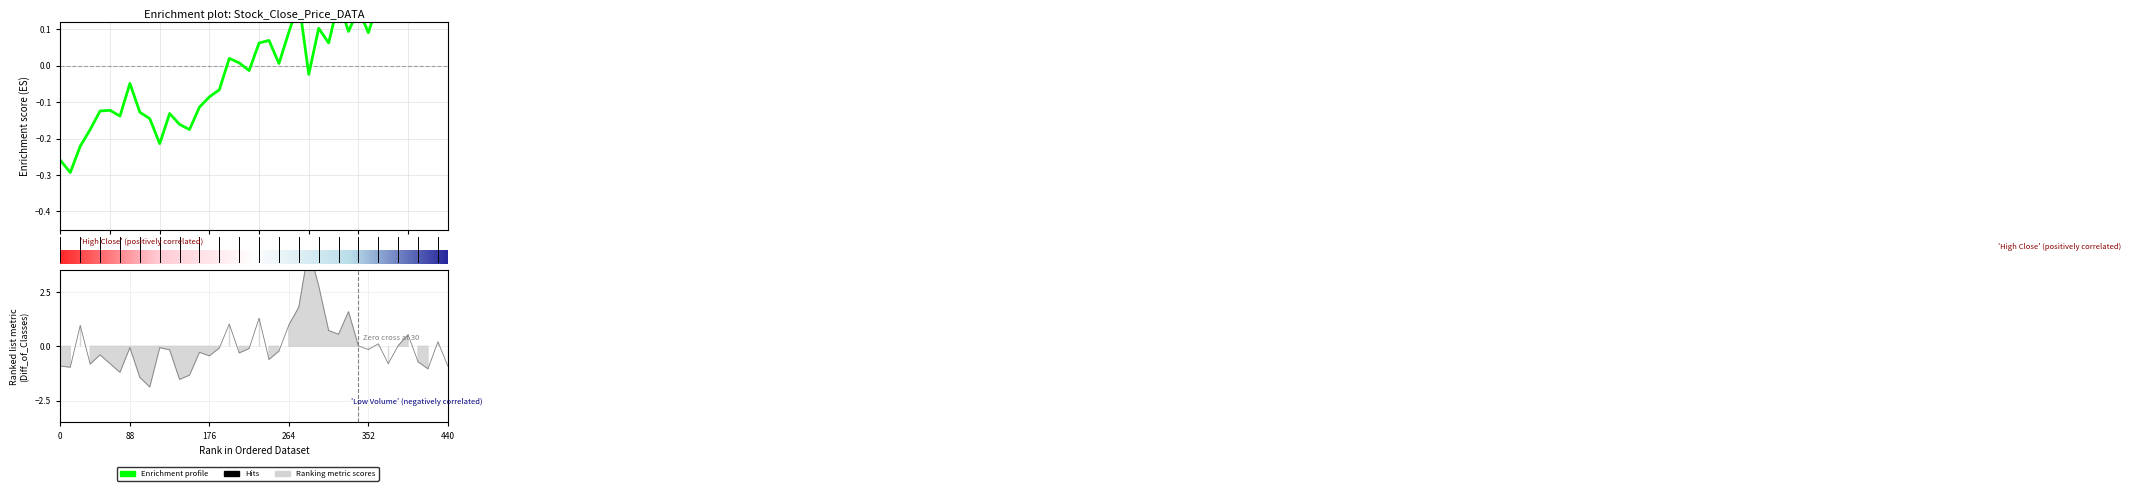

At how many categories does at least one series exceed 0?

23